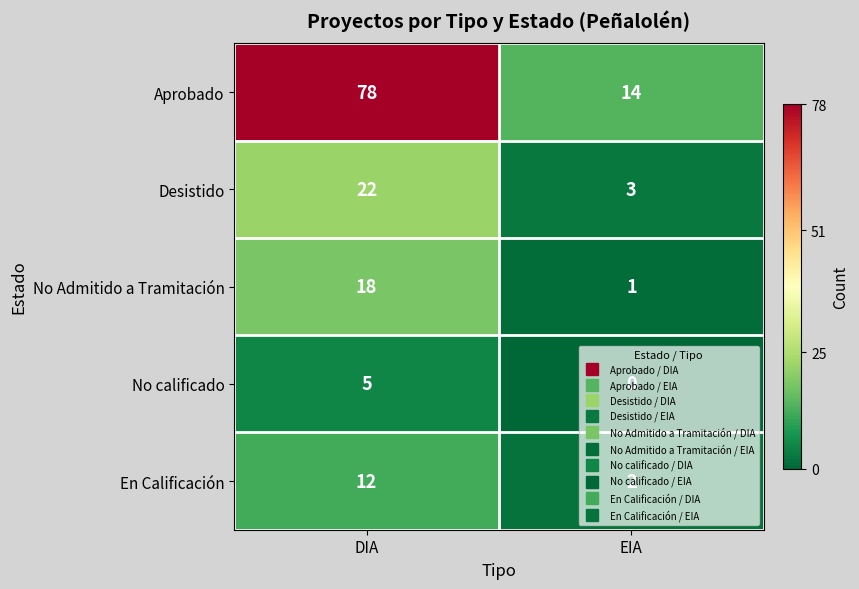

Read the No Admitido a Tramitación value at DIA, to the nearest 5.

20